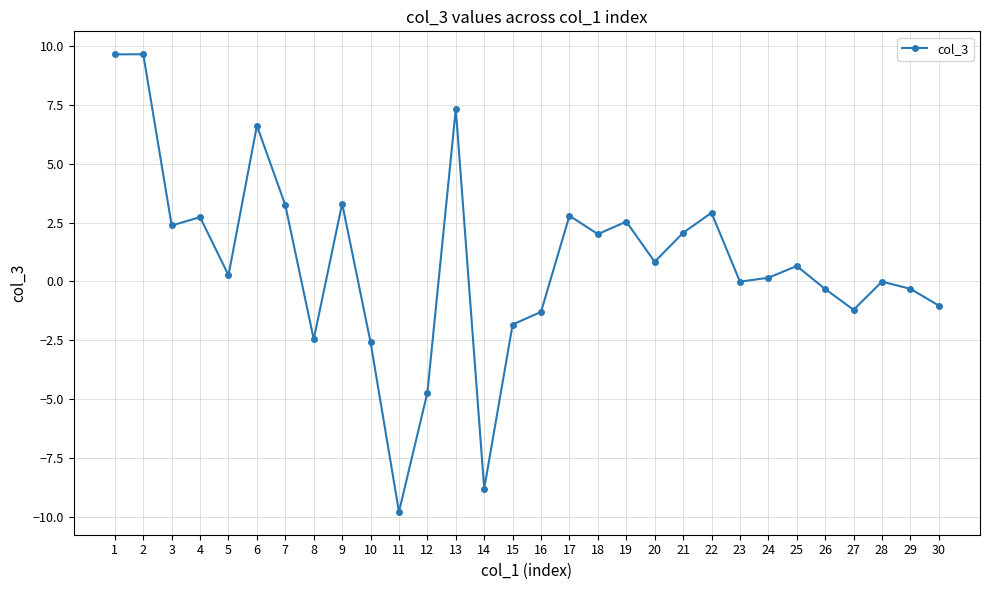

True or false: the data has more than 2 interior local peaks.

True